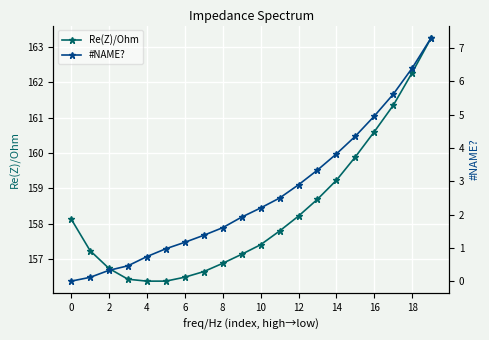

What is the total value across all series at 17?

167.0